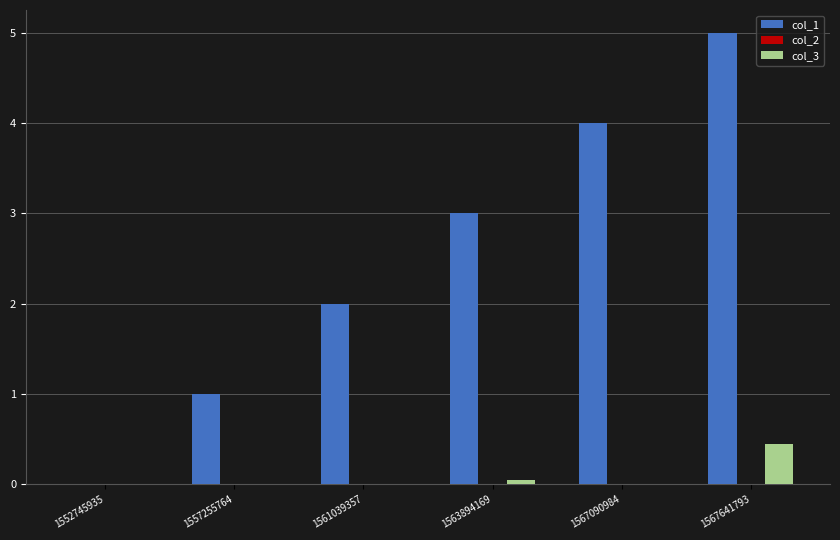

How many data points does each series have?

6